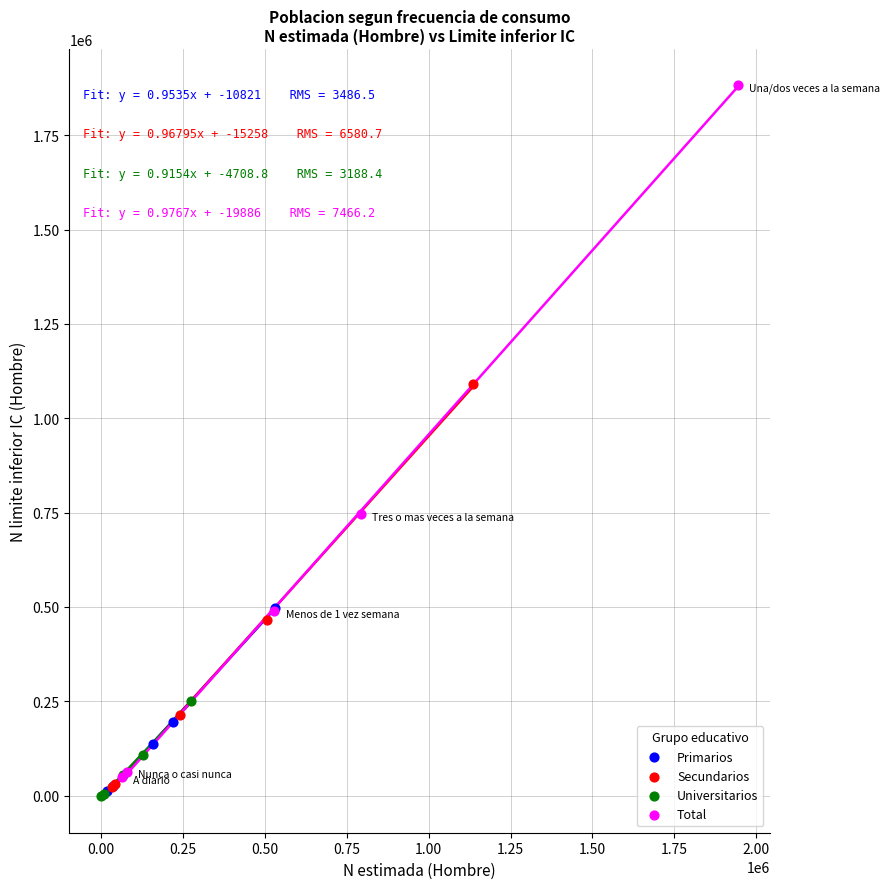

Which series has the largest Y range (max minus min)?

Total